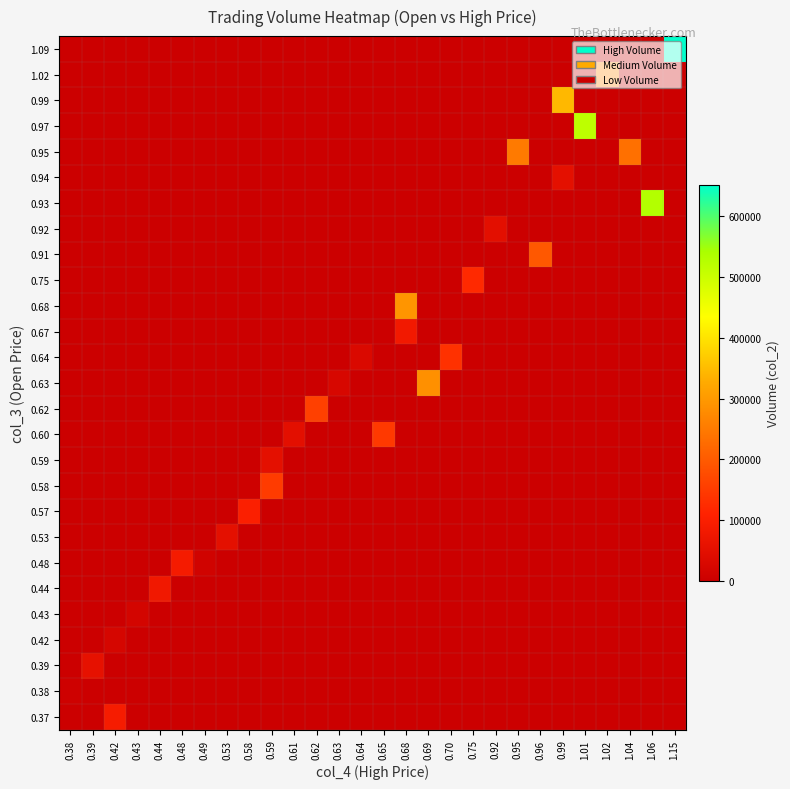

What is the total value across all series at 0.65?

145360